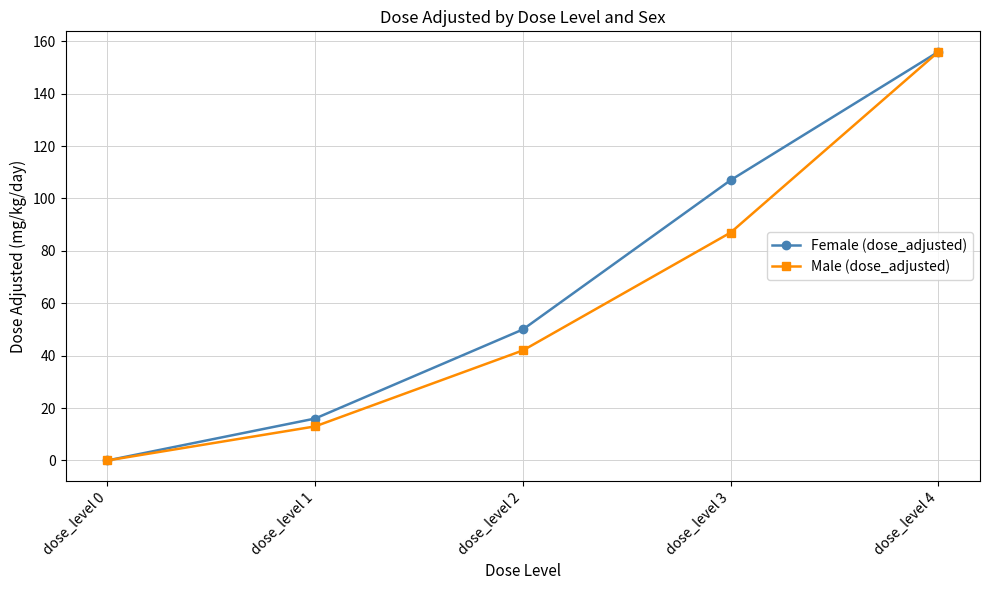

True or false: Male (dose_adjusted) has a value of 87 at dose_level 3.

True